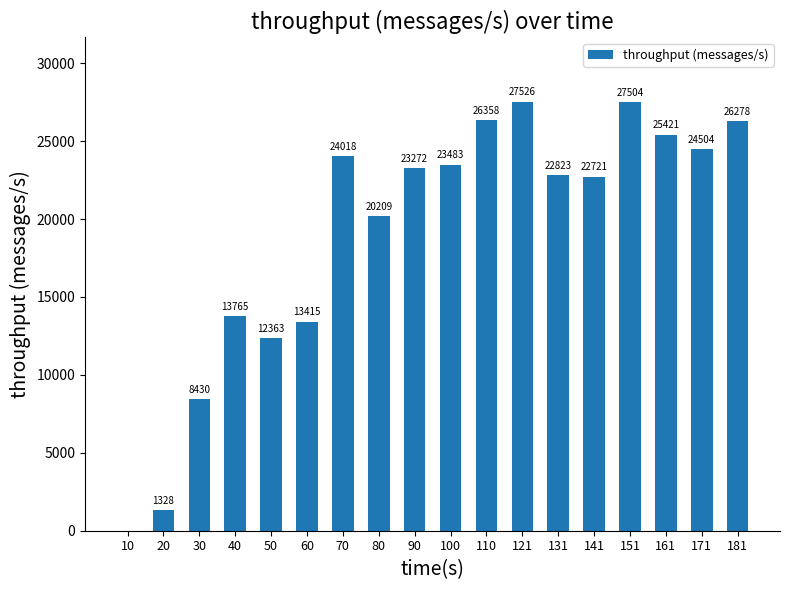

True or false: the data shows 16972 at 121.

False